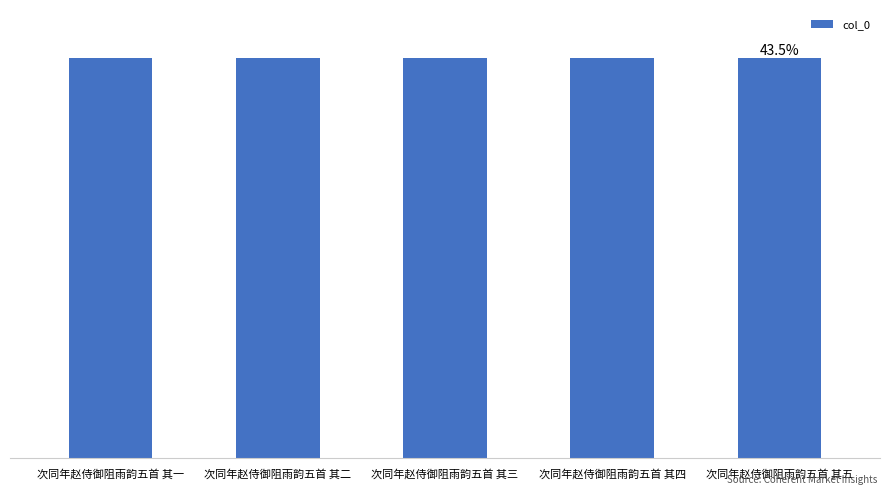

True or false: the data shows 953919 at 次同年赵侍御阻雨韵五首 其五.

False